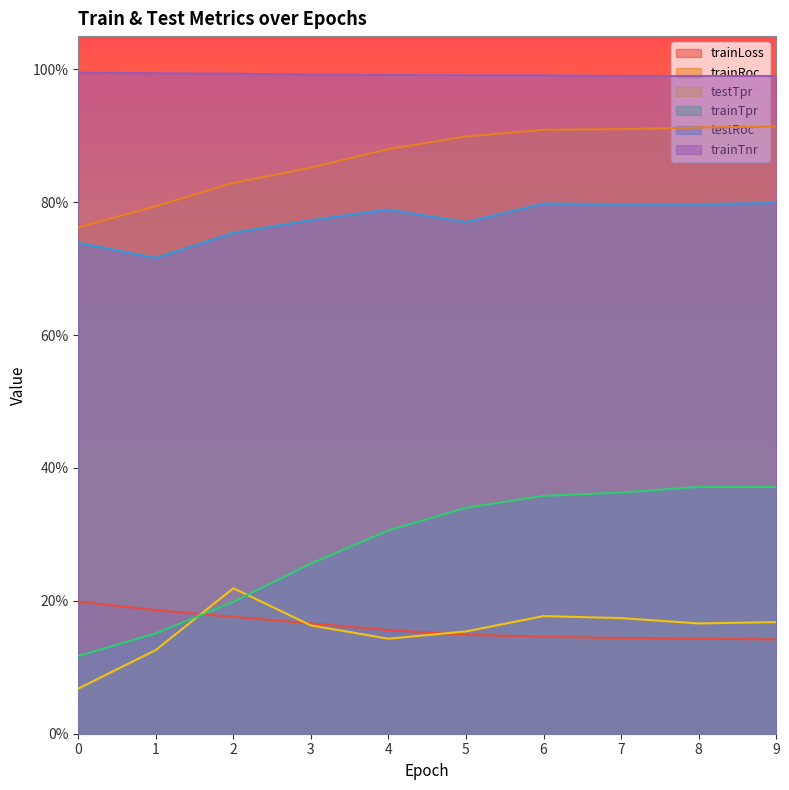

Reading right to left, transcribe all the data shown in this chart.

trainLoss: 9=0.1	8=0.1	7=0.1	6=0.1	5=0.1	4=0.2	3=0.2	2=0.2	1=0.2	0=0.2
trainRoc: 9=0.9	8=0.9	7=0.9	6=0.9	5=0.9	4=0.9	3=0.9	2=0.8	1=0.8	0=0.8
testTpr: 9=0.2	8=0.2	7=0.2	6=0.2	5=0.2	4=0.1	3=0.2	2=0.2	1=0.1	0=0.1
trainTpr: 9=0.4	8=0.4	7=0.4	6=0.4	5=0.3	4=0.3	3=0.3	2=0.2	1=0.2	0=0.1
testRoc: 9=0.8	8=0.8	7=0.8	6=0.8	5=0.8	4=0.8	3=0.8	2=0.8	1=0.7	0=0.7
trainTnr: 9=1.0	8=1.0	7=1.0	6=1.0	5=1.0	4=1.0	3=1.0	2=1.0	1=1.0	0=1.0